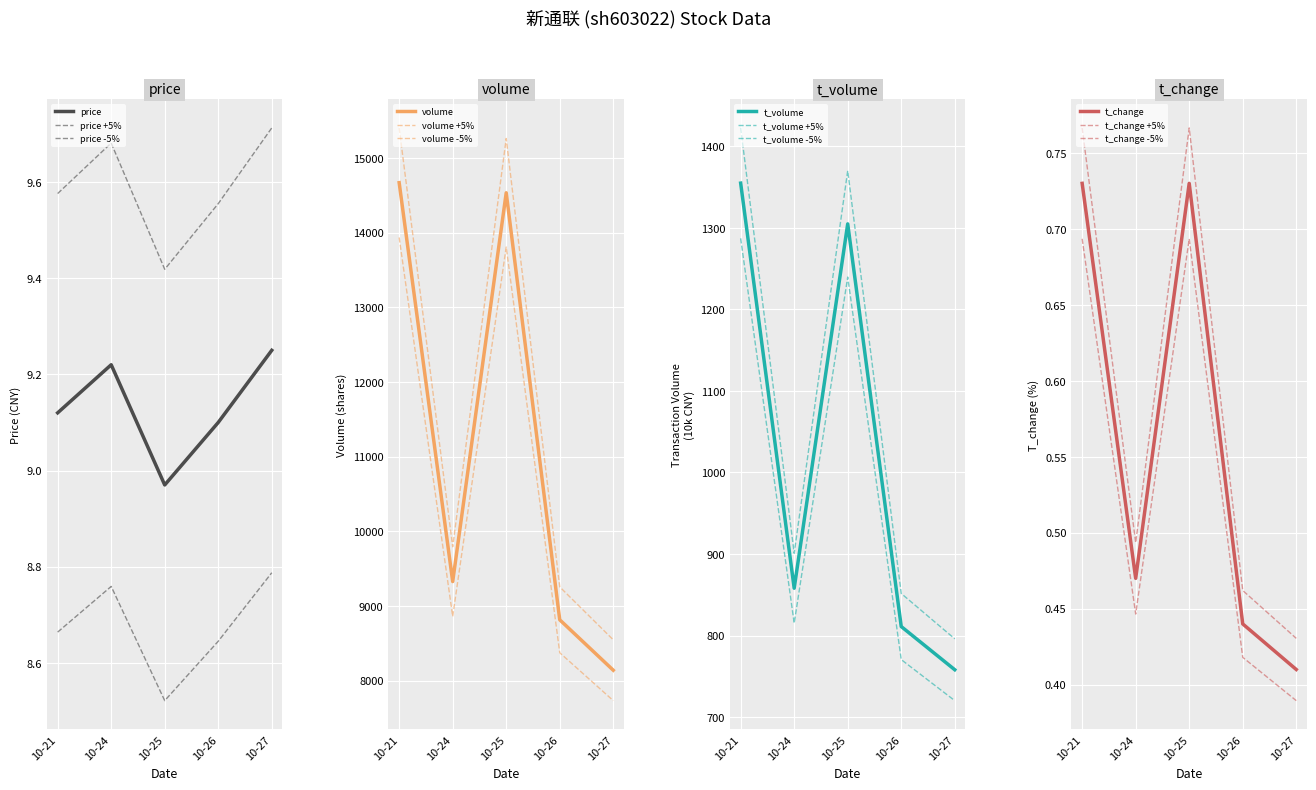

Is the value of t_volume at 10-27 greater than the value of volume at 10-24?

No